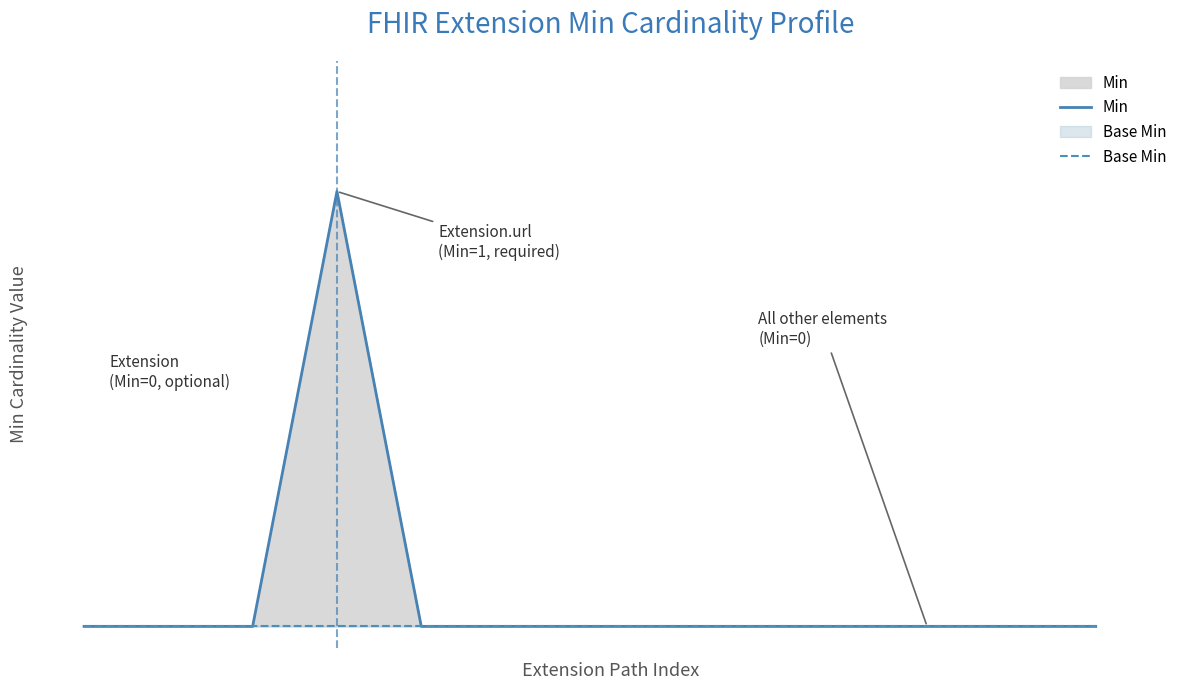

Rank the series by their maximum value, from highest to lowest.

Min, Base Min